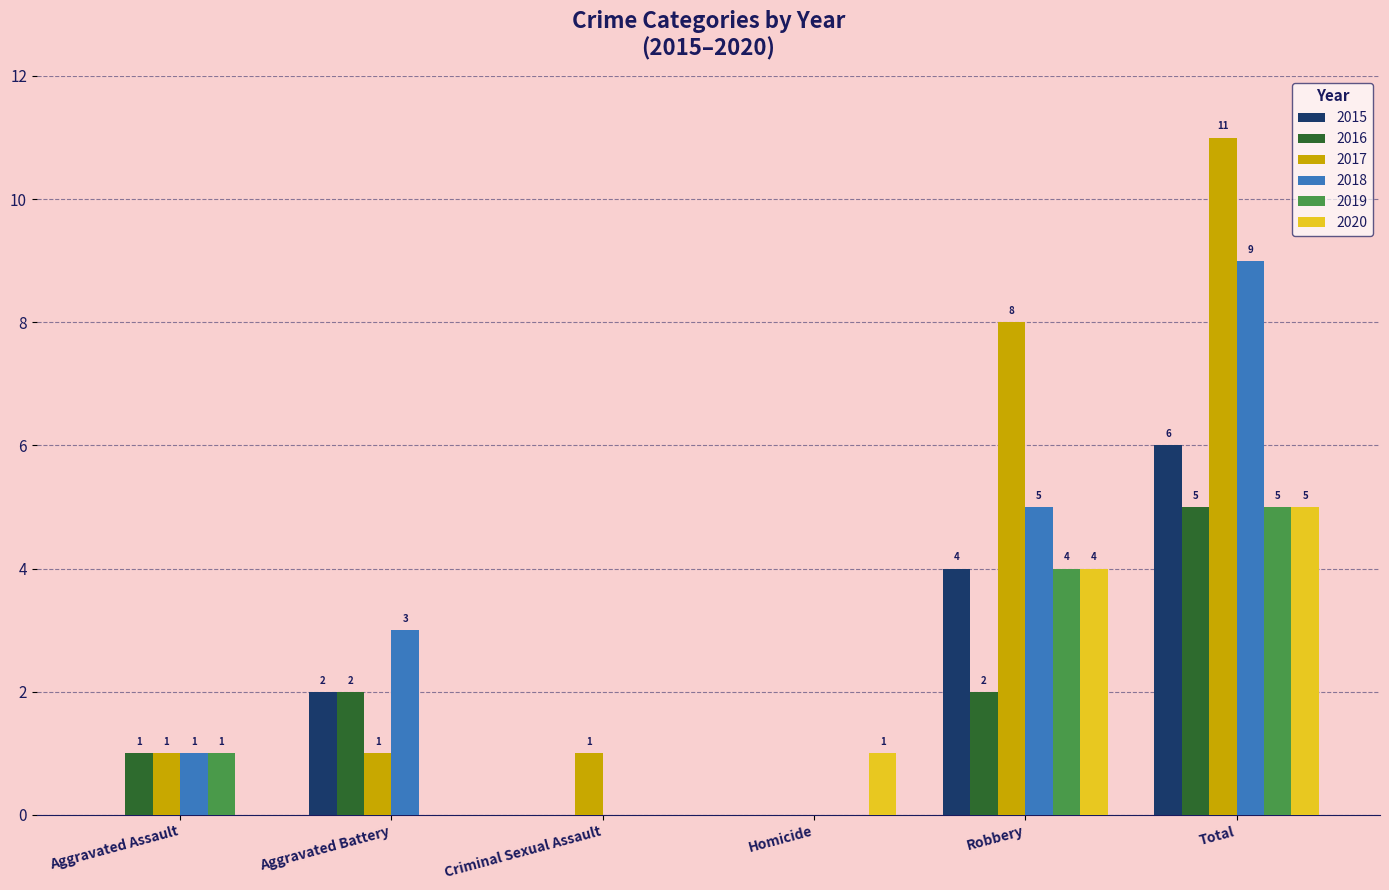

Is it true that 2016 equals 0 at Homicide?

True